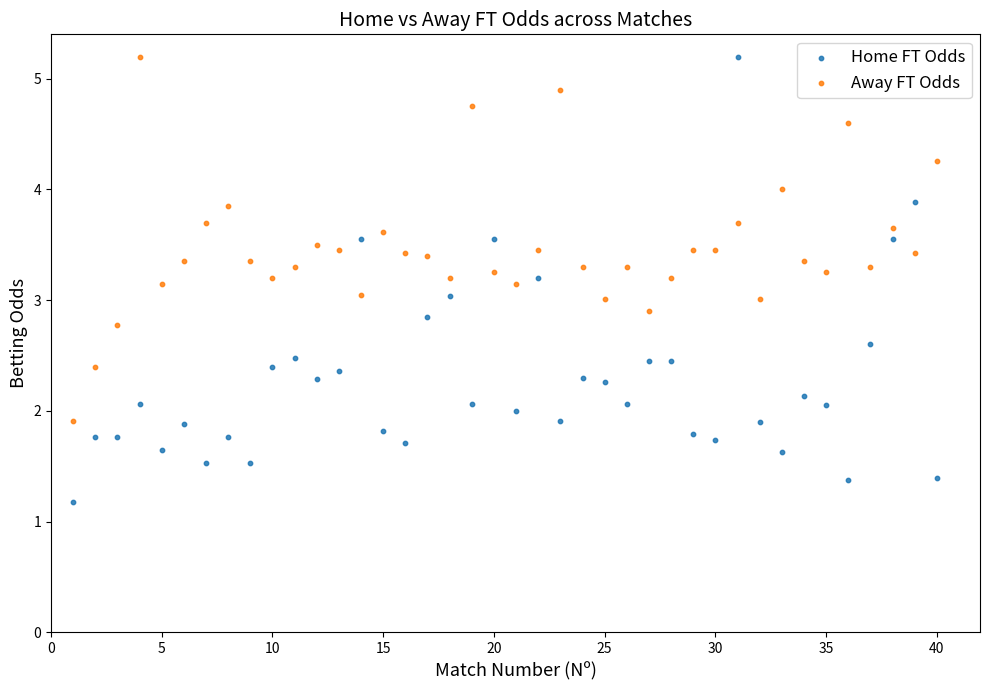

What are all the series names shown in the legend?

Home FT Odds, Away FT Odds